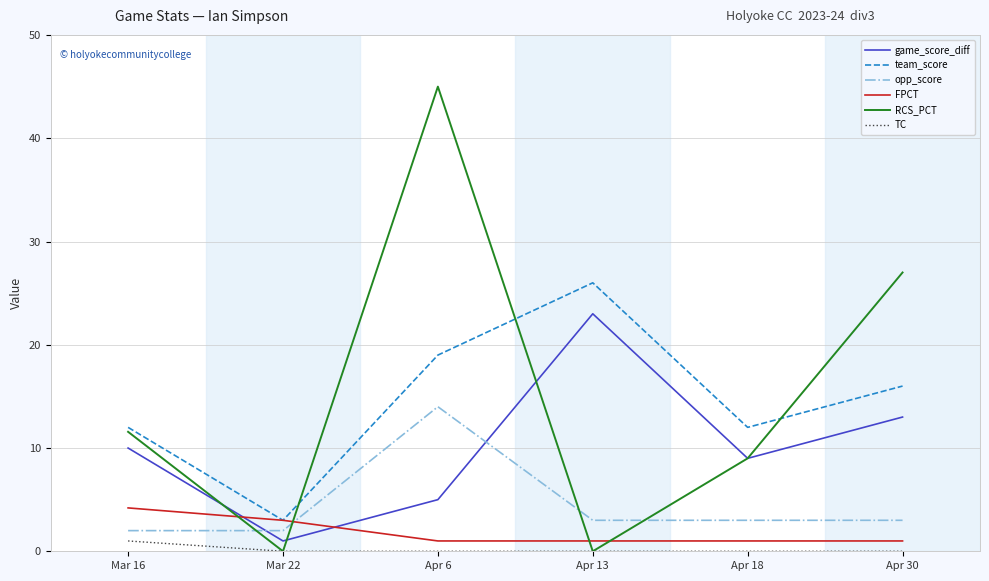

Which series ends up on top after the final intersection of FPCT and RCS_PCT?

RCS_PCT